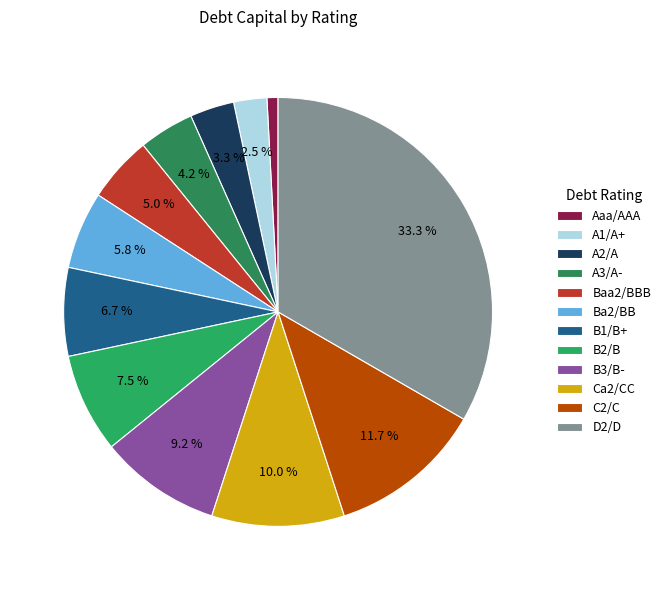

Does any single category account for the majority?

No